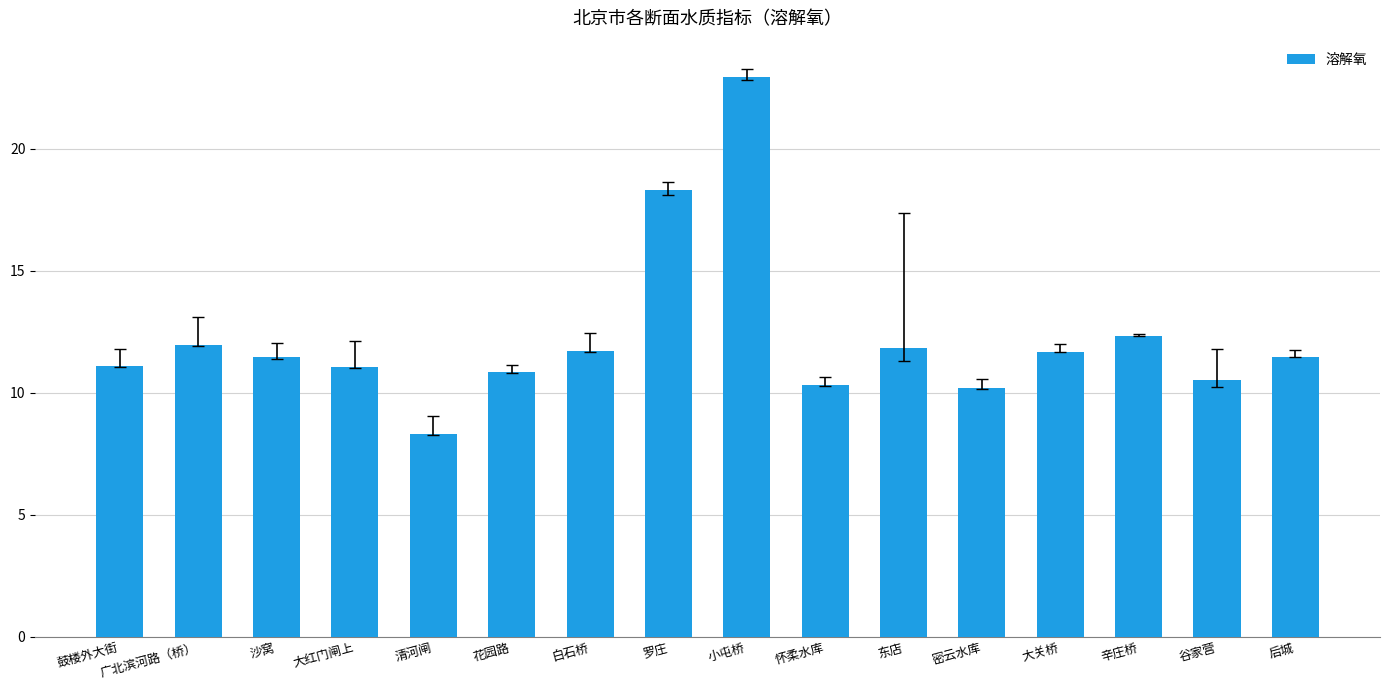

Read the value at 沙窝.

11.5